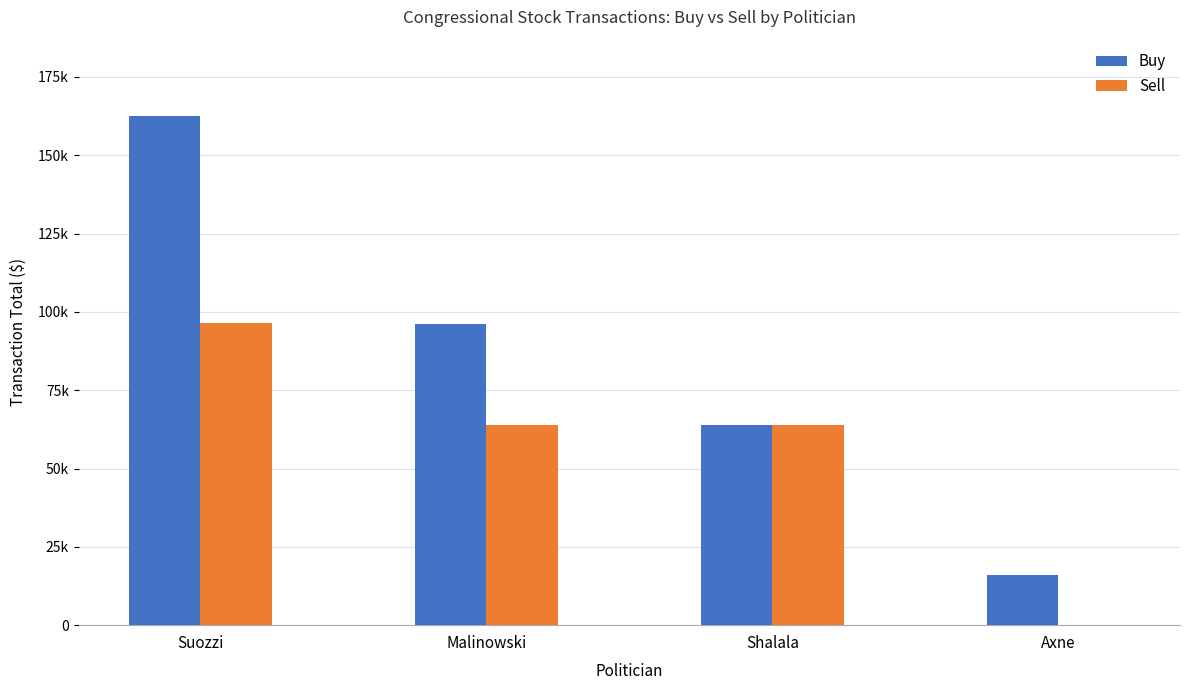

What is the label of the 1st bar from the left?

Suozzi